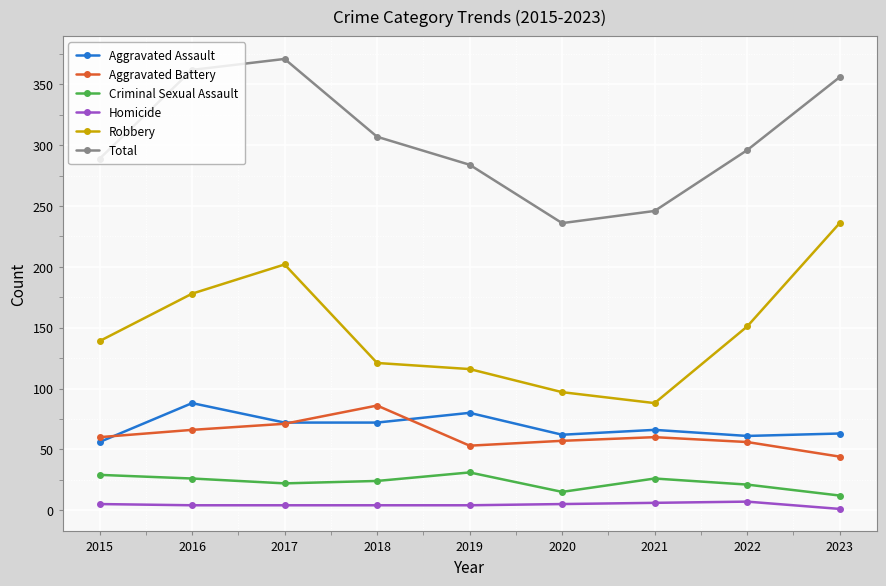

What is the spread (max minus min) of values at 2021?

240